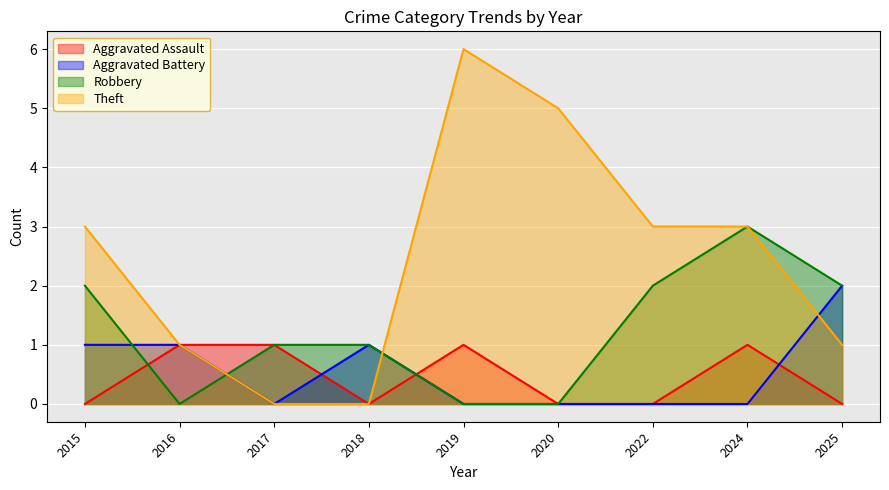

Reading right to left, extract all data points from this chart.

Aggravated Assault: 2025=0	2024=1	2022=0	2020=0	2019=1	2018=0	2017=1	2016=1	2015=0
Aggravated Battery: 2025=2	2024=0	2022=0	2020=0	2019=0	2018=1	2017=0	2016=1	2015=1
Robbery: 2025=2	2024=3	2022=2	2020=0	2019=0	2018=1	2017=1	2016=0	2015=2
Theft: 2025=1	2024=3	2022=3	2020=5	2019=6	2018=0	2017=0	2016=1	2015=3